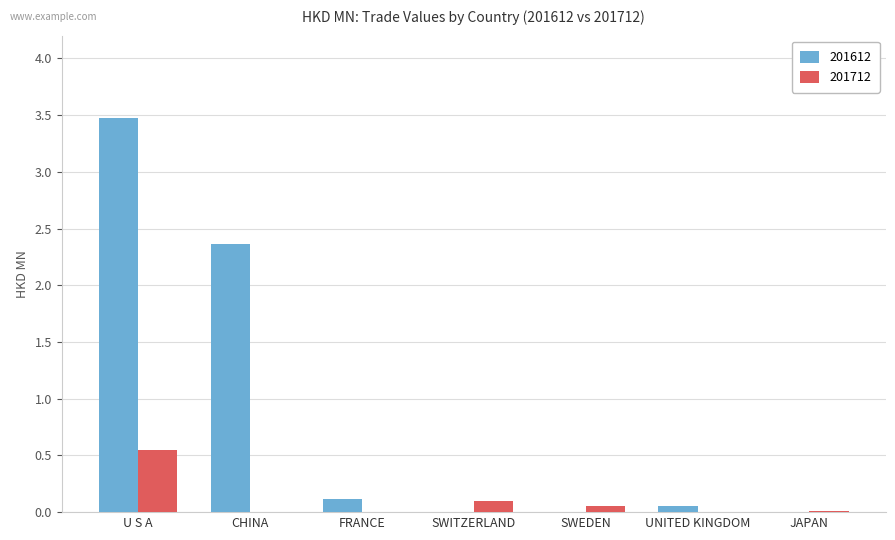

The value of 201712 at CHINA is 0.0. True or false?

True